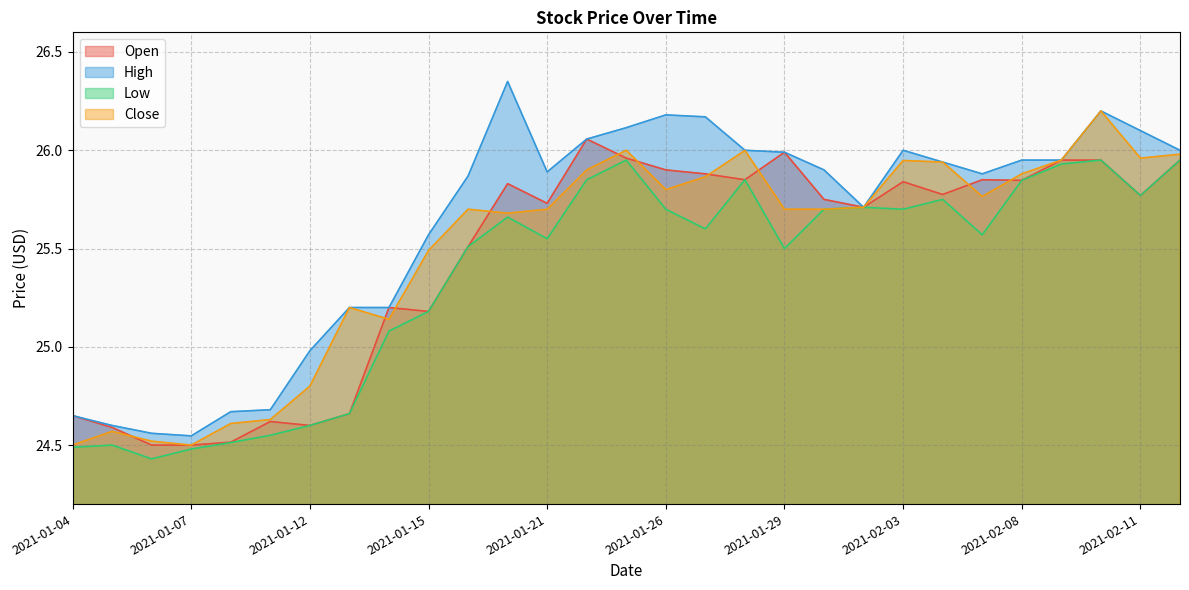

Which series ends up on top after the final intersection of Open and Close?

Close